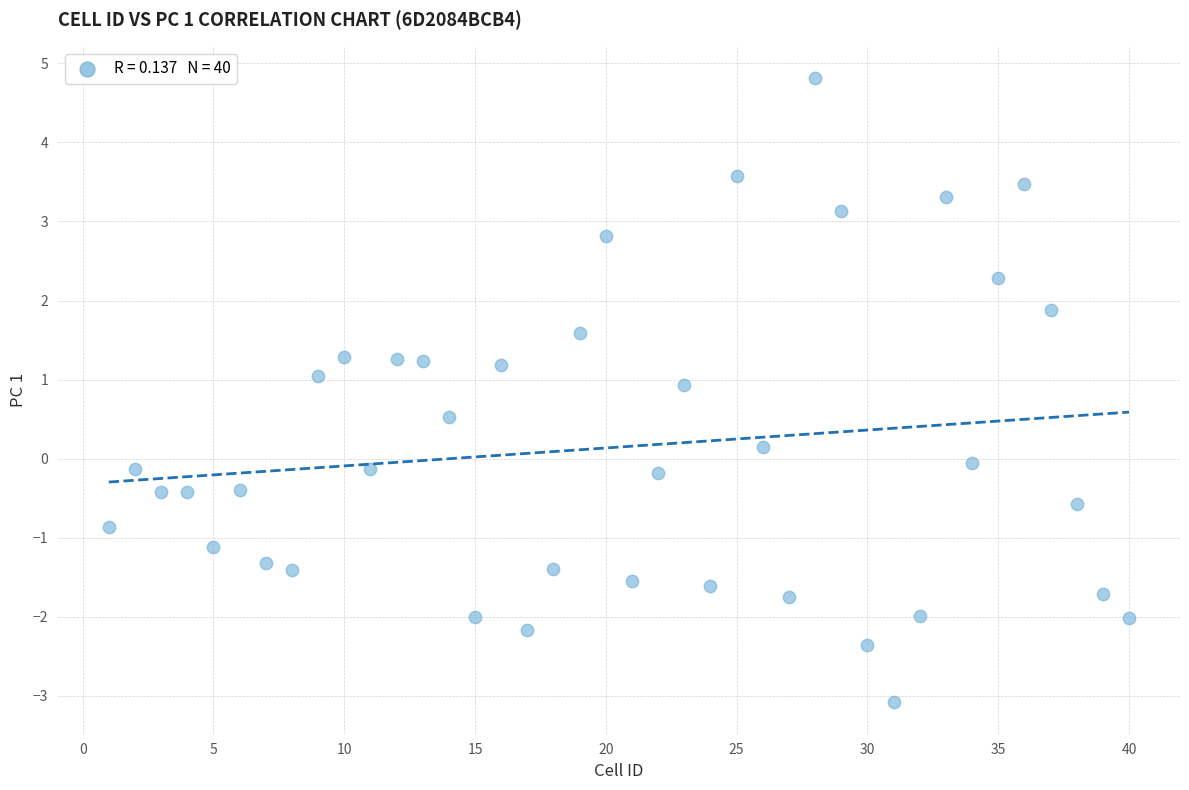

What is the range of X values (max minus min)?

39.0